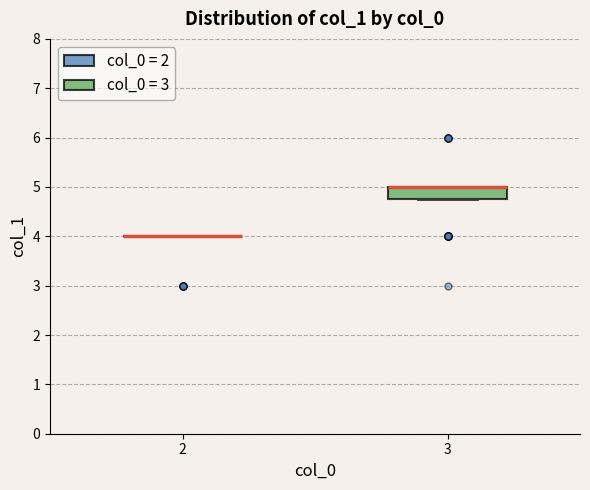

Reading left to right, read every box against the y-axis: the position of its median line, the range the box covers, and the ends of its whiskers. The values are not printed on the chart, so give them approximately, as read against the axis.

2: box collapsed to a line at 4.0, whiskers 4.0 to 4.0
3: median 5.0 (drawn on the box's upper edge), box 4.8 to 5.0, whiskers 4.8 to 5.0